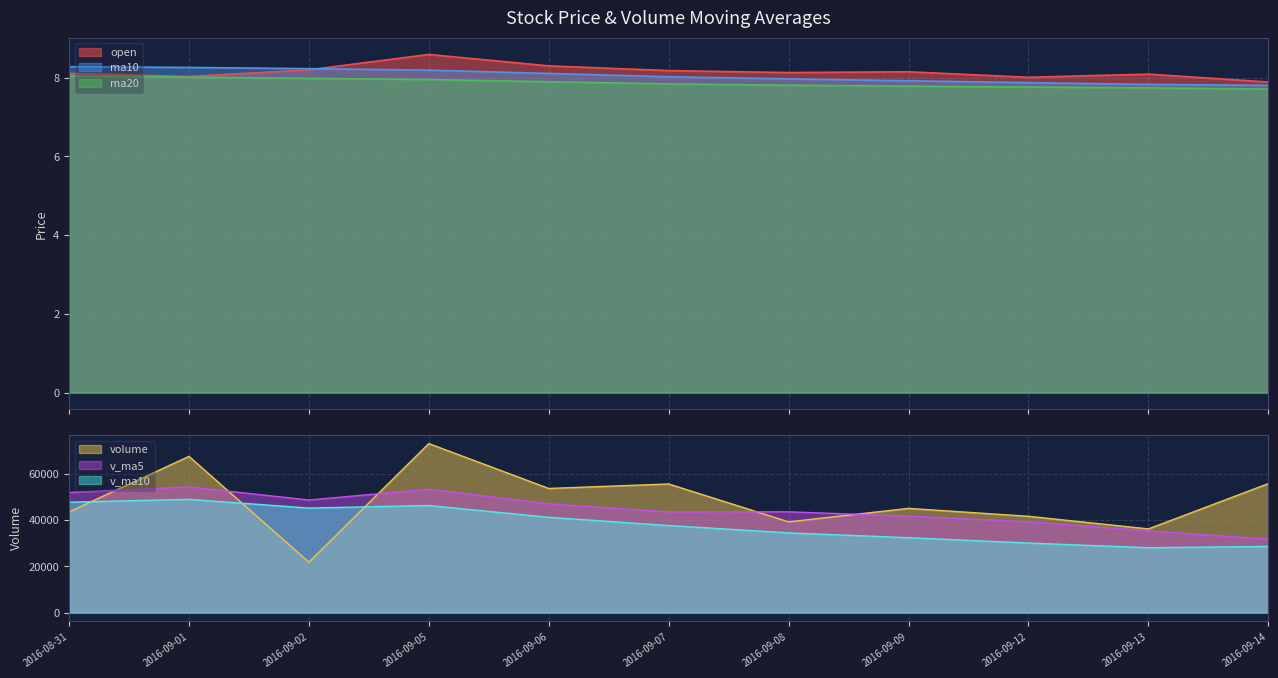

What is the approximate value of ma20 at 2016-09-09?

7.8